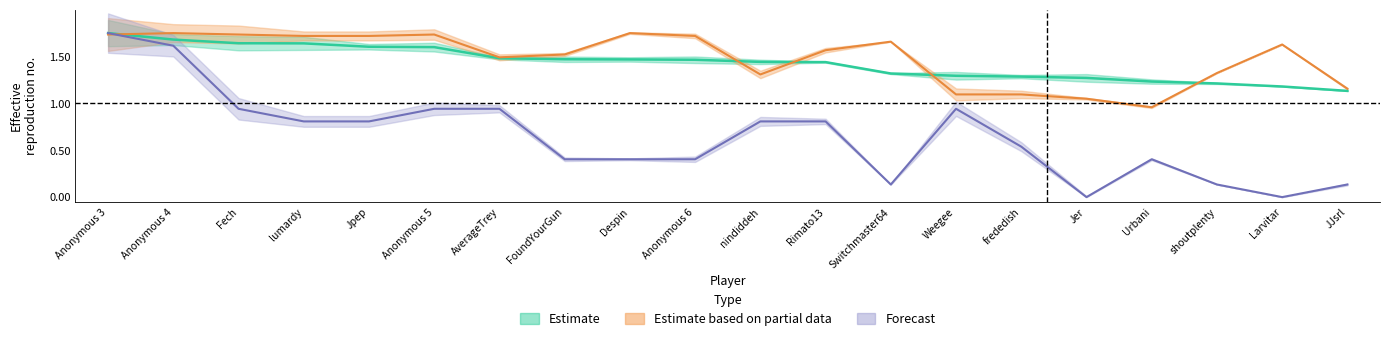

Is it true that Entries equals 1.8 at Despin?

True